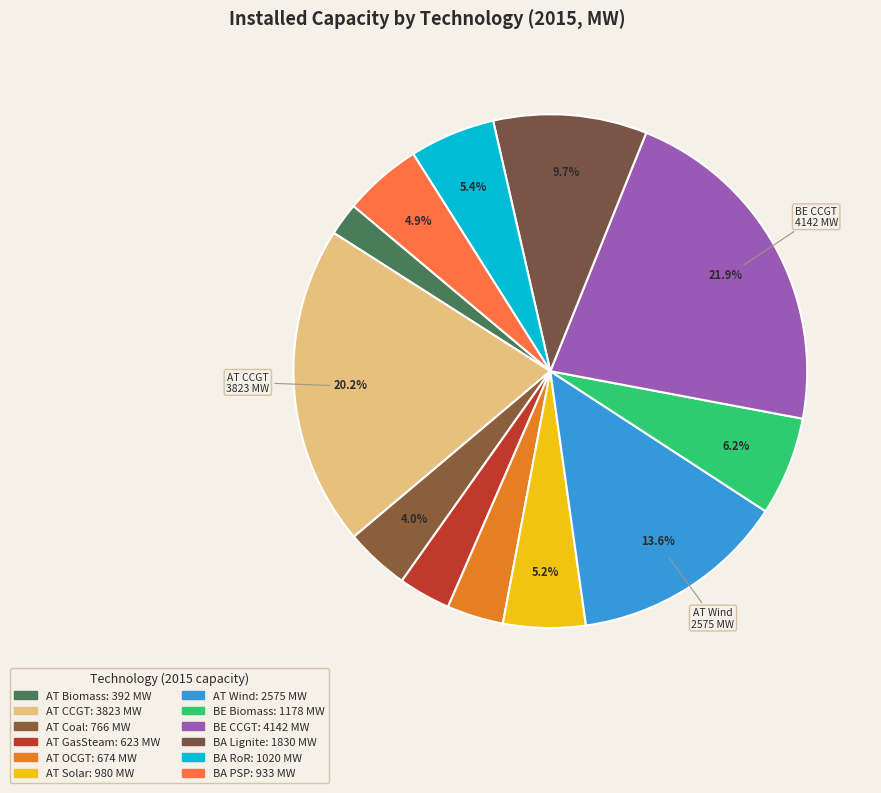

How many segments does this pie chart have?

12